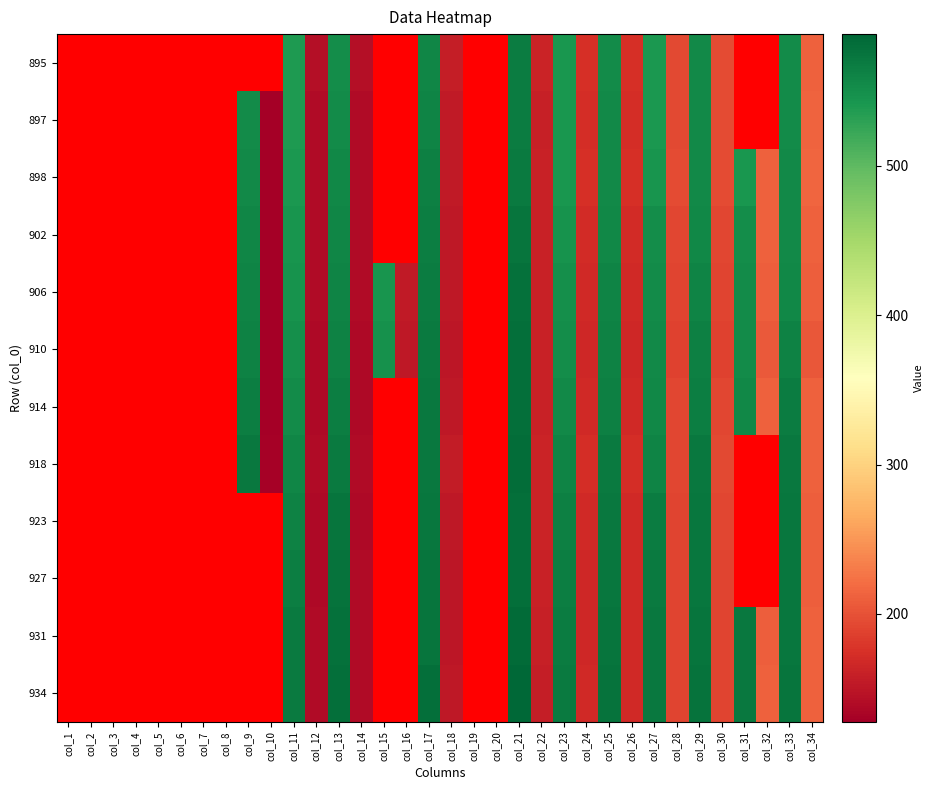

Rank the series at col_33 from lowest to highest value.

895, 897, 898, 902, 906, 910, 914, 918, 923, 927, 931, 934